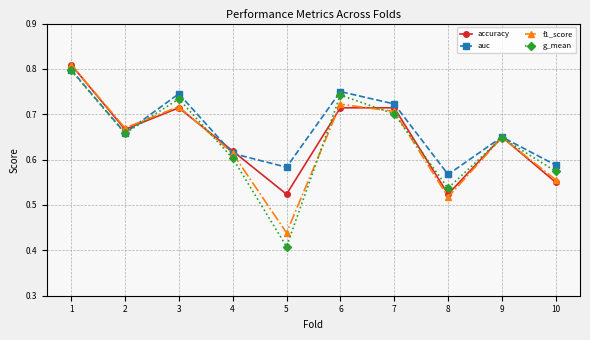

How many f1_score values are between 0 and 1?

10